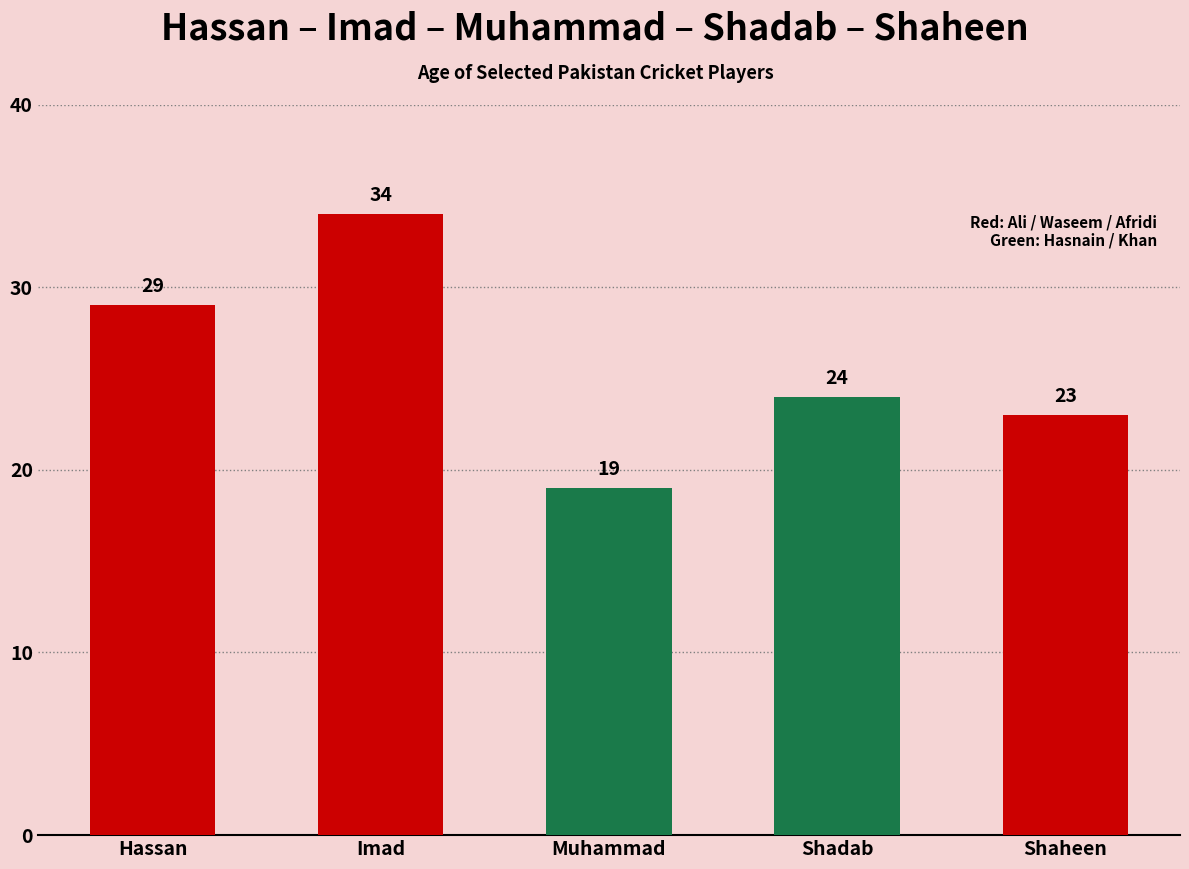

Where does the data first go above 24?

Hassan